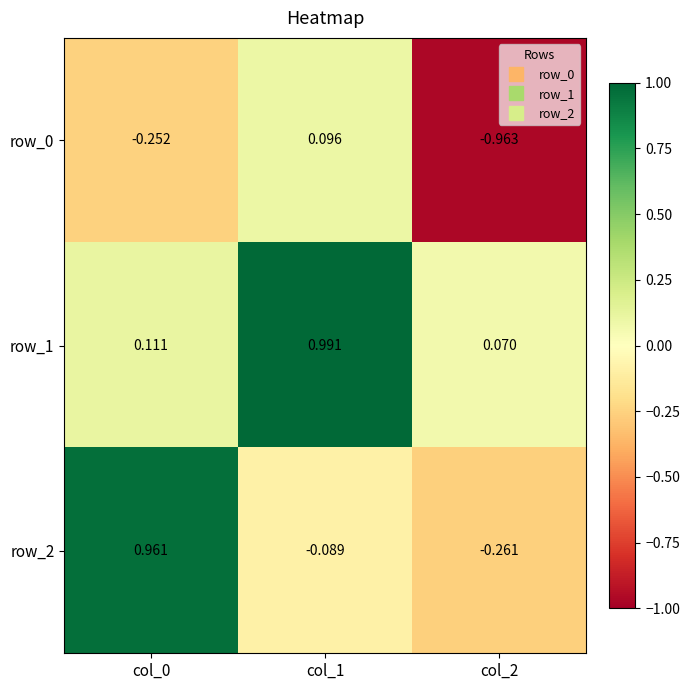

Is the value of row_0 at col_0 greater than the value of row_1 at col_2?

No